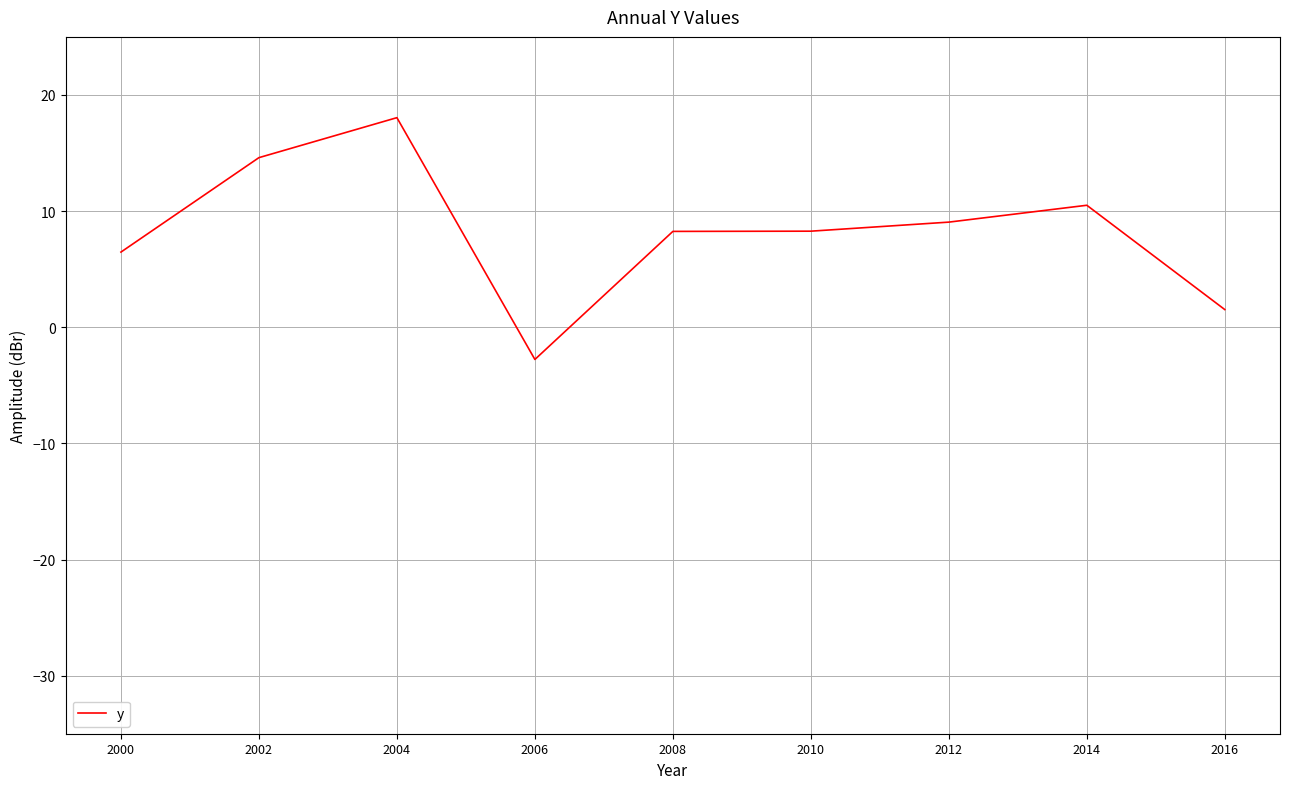

Which has a higher value, 2002 or 2014?

2002